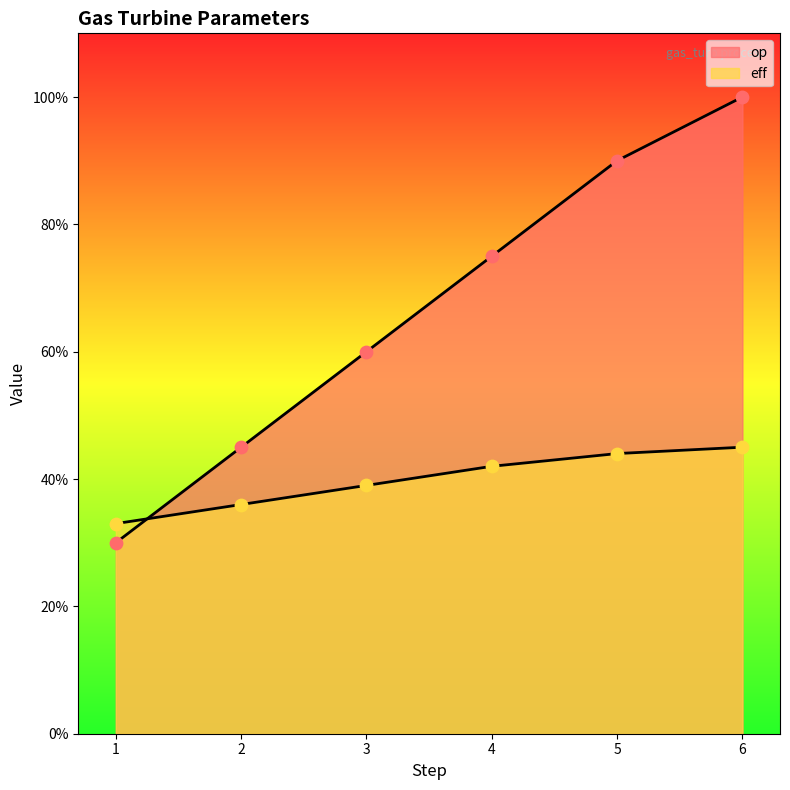

At which category is the sum across all series the highest?

6